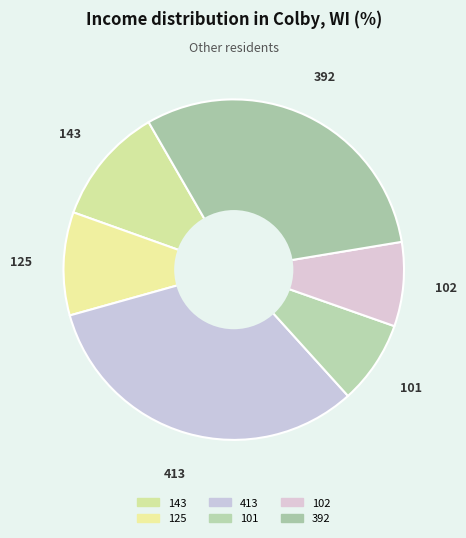

To the nearest percent, what is the average slice percentage?

17%